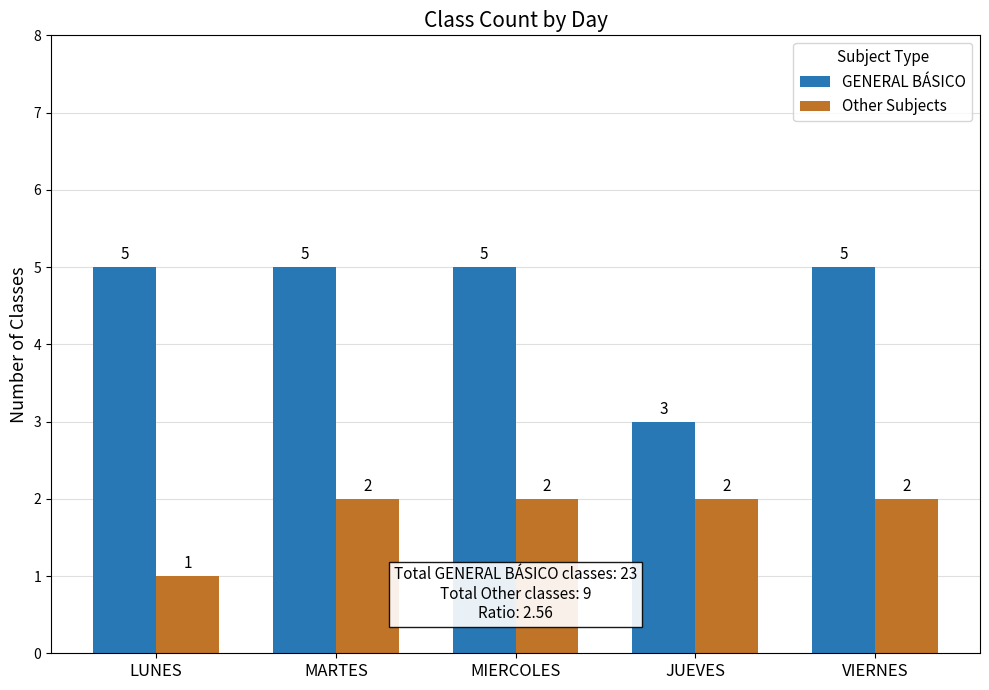

Rank the series by their maximum value, from lowest to highest.

Other Subjects, GENERAL BÁSICO